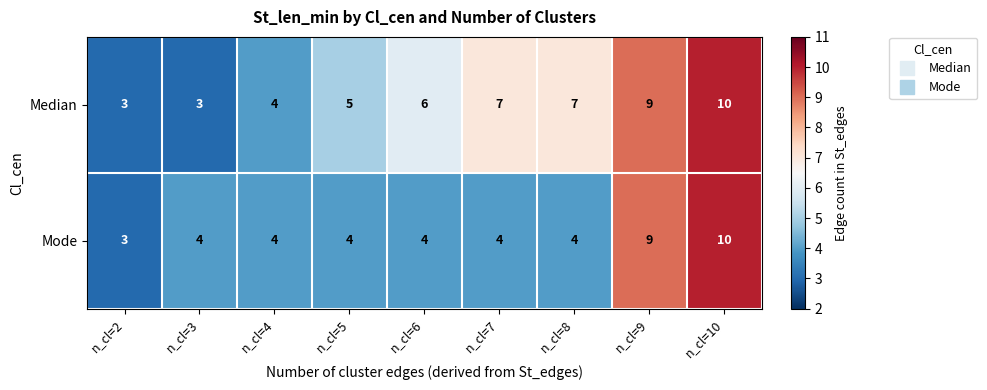

How many data points does each series have?

9